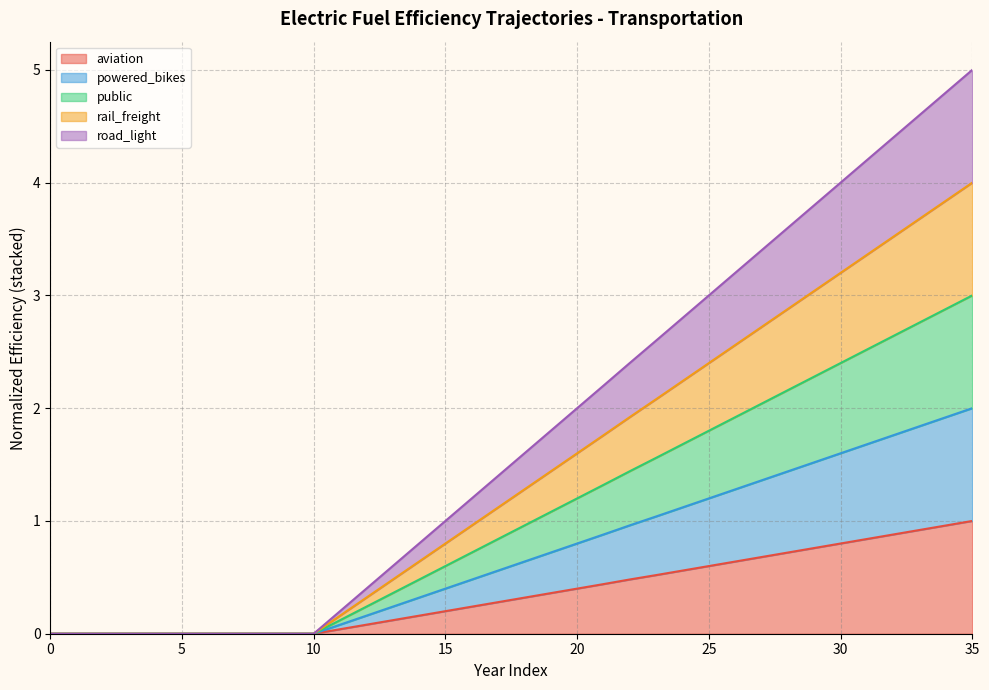

True or false: aviation and road_light intersect in this chart.

False